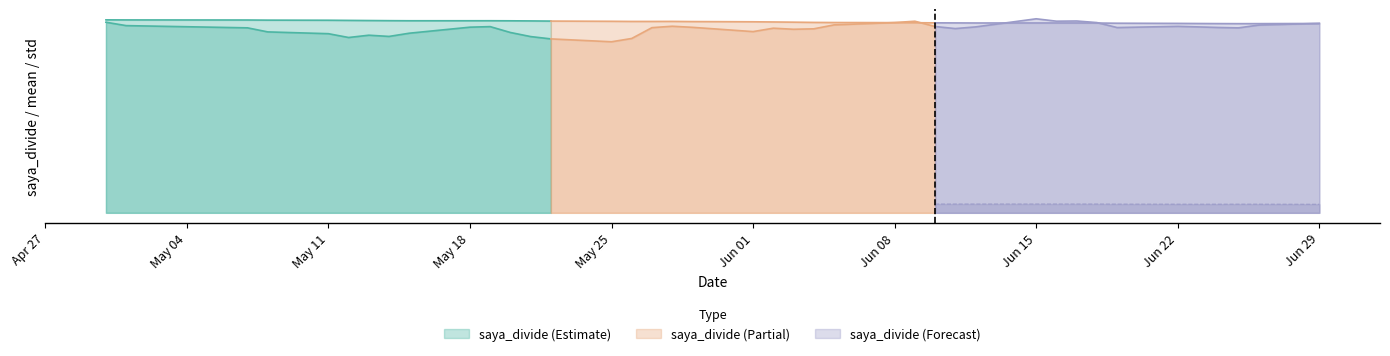

Which series has the largest range (max minus min)?

saya_divide